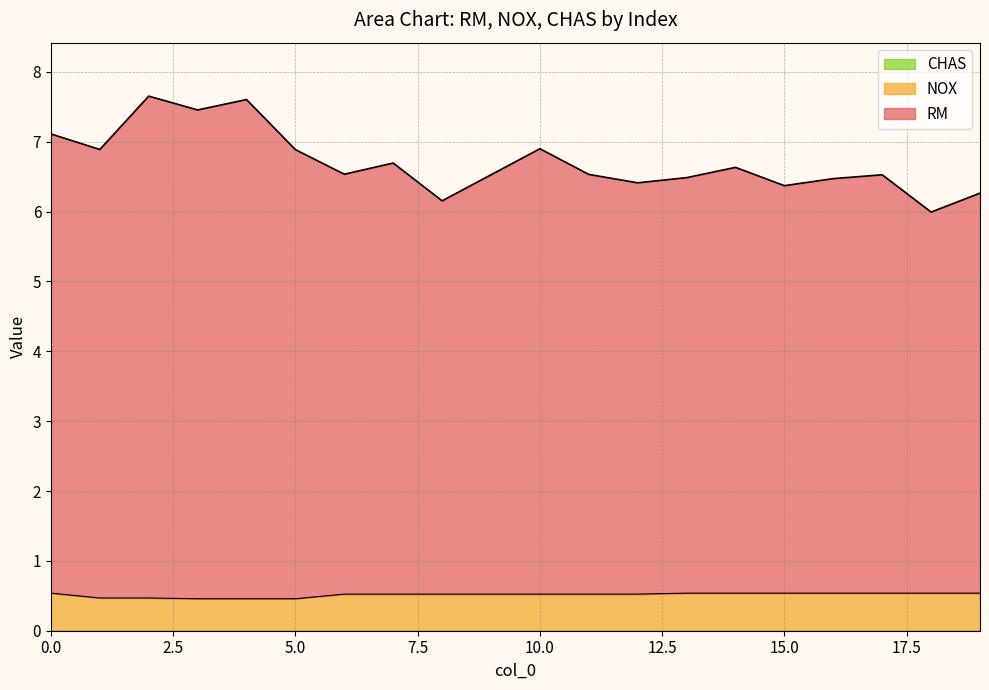

Does the chart display data point markers on the line(s)?

No